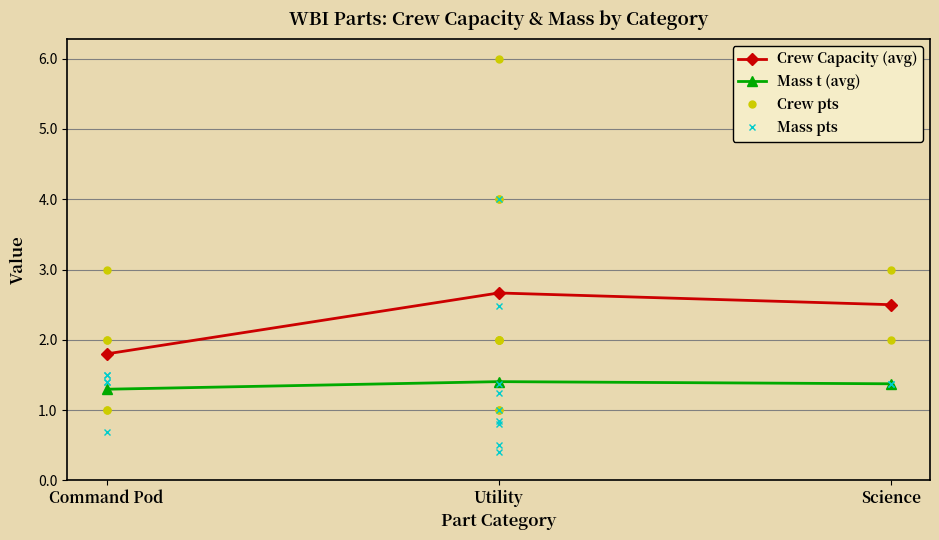

Where is the first local maximum for Mass (t)?

Utility